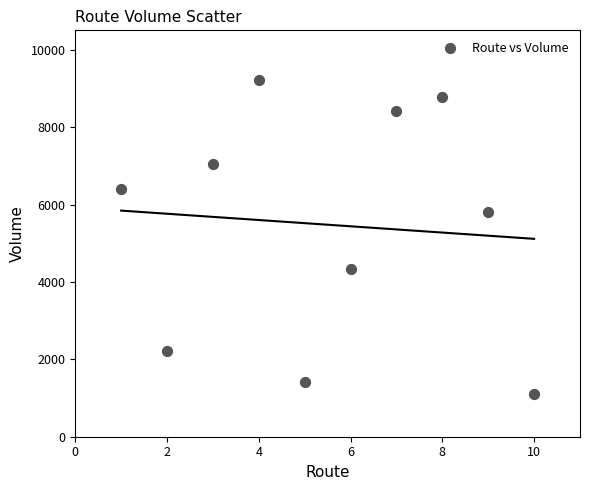

What Y value in the scatter plot is closest to 5170?

5812